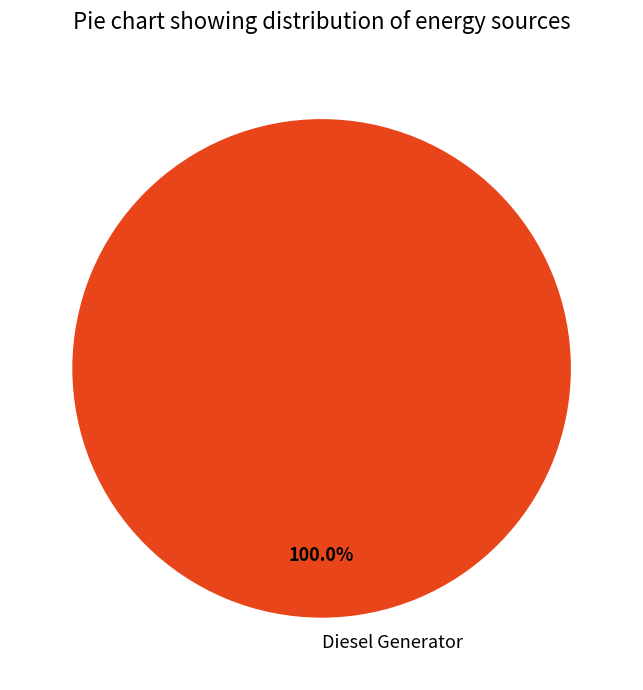

Rank the categories by value from lowest to highest.

Diesel Generator